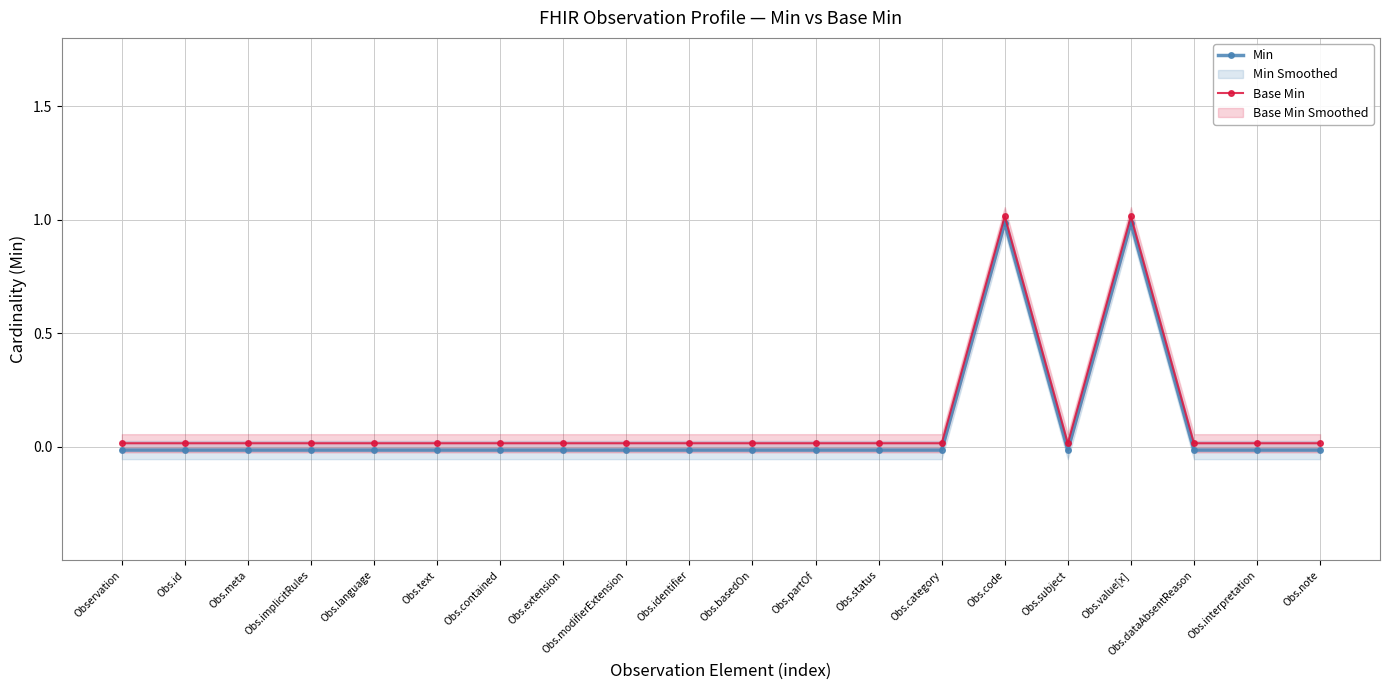

Reading right to left, extract all data points from this chart.

Min: -0.0	-0.0	-0.0	1.0	-0.0	1.0	-0.0	-0.0	-0.0	-0.0	-0.0	-0.0	-0.0	-0.0	-0.0	-0.0	-0.0	-0.0	-0.0	-0.0
Base Min: 0.0	0.0	0.0	1.0	0.0	1.0	0.0	0.0	0.0	0.0	0.0	0.0	0.0	0.0	0.0	0.0	0.0	0.0	0.0	0.0